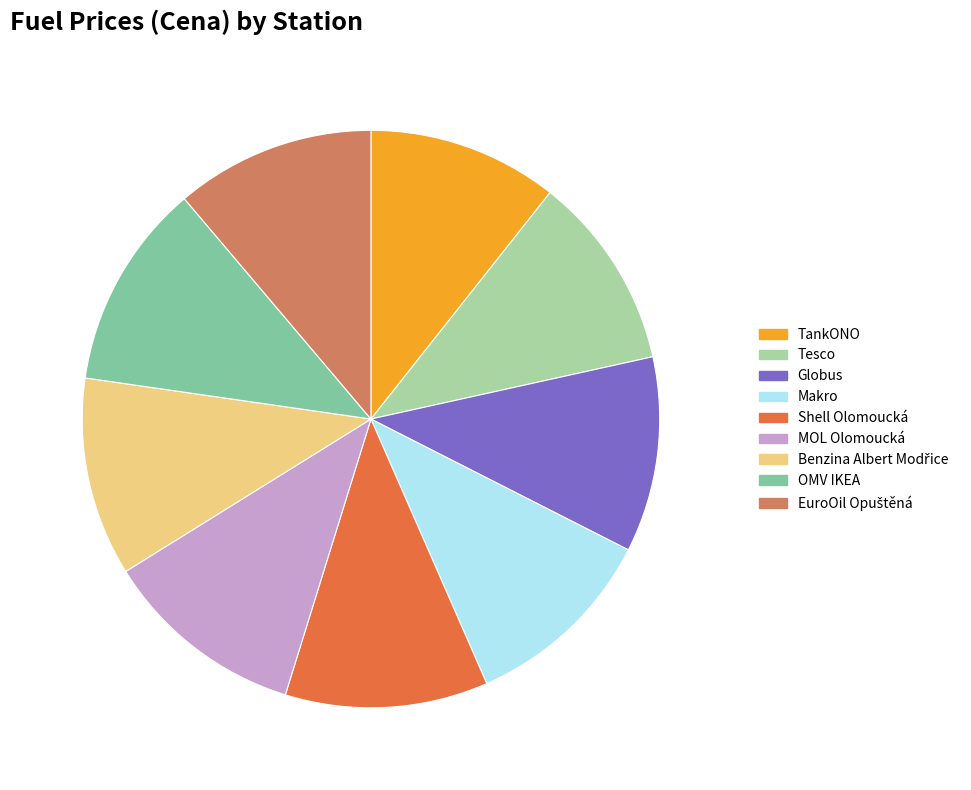

Combined, do Shell Olomoucká and MOL Olomoucká account for over 50%?

No